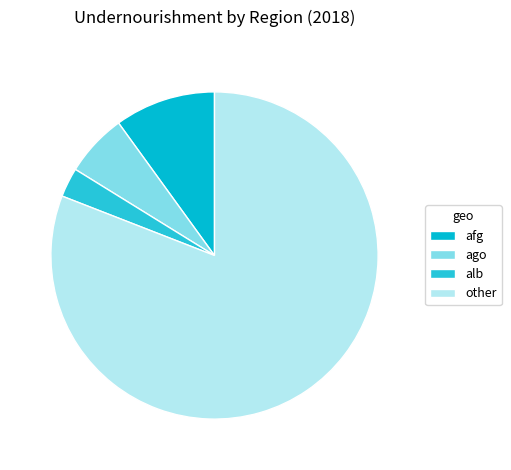

How many slices are in this pie chart?

4